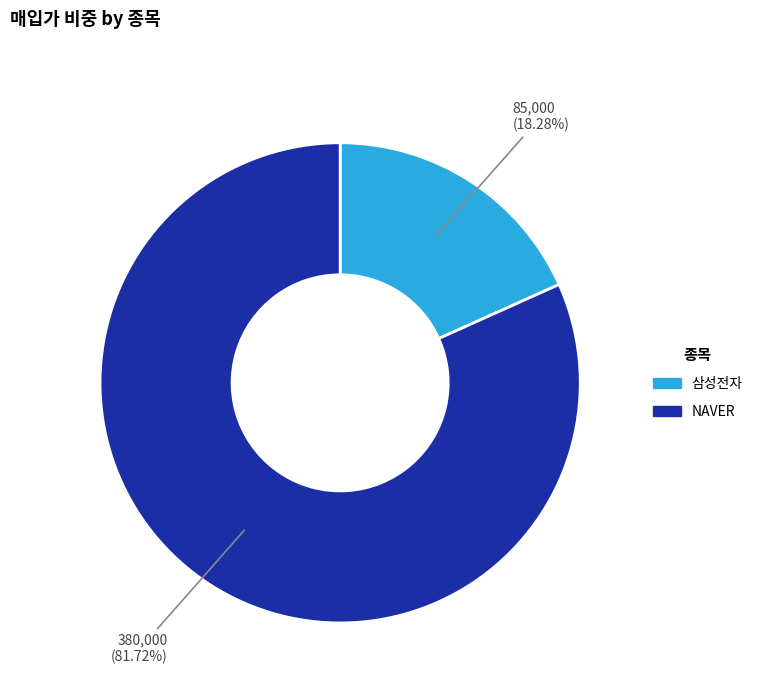

To the nearest percent, what percentage of the pie is 삼성전자?

18%